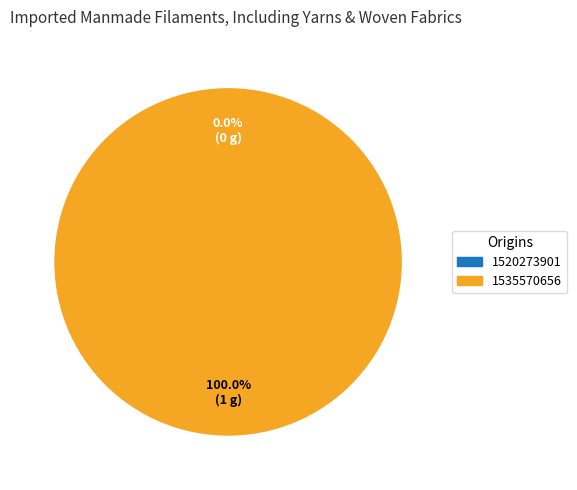

Rank the categories by value from lowest to highest.

1520273901, 1535570656